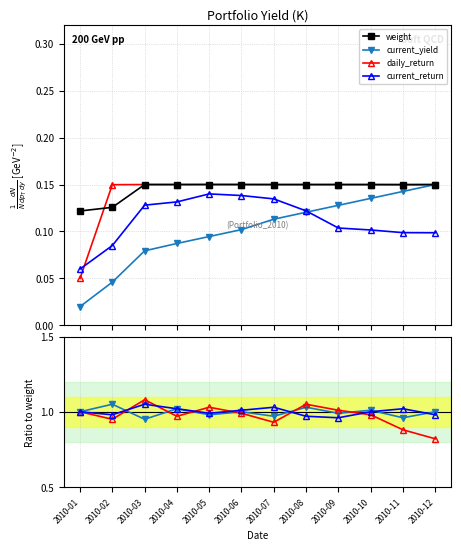

Which series ends up on top after the final intersection of daily_return and current_return?

daily_return